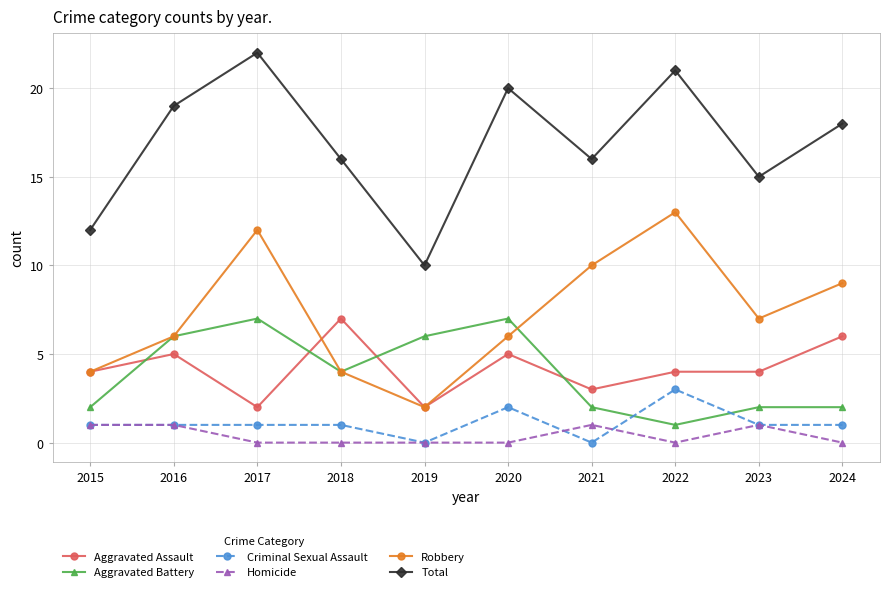

Which category has the highest value across all series?

2017